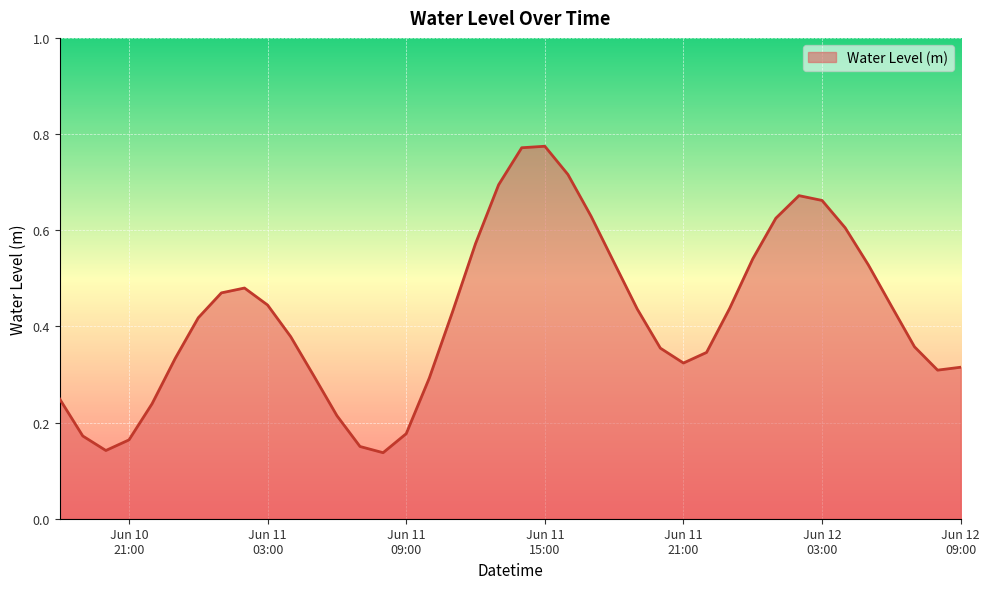

How many interior local peaks (higher than both neighbors) does the data have?

3